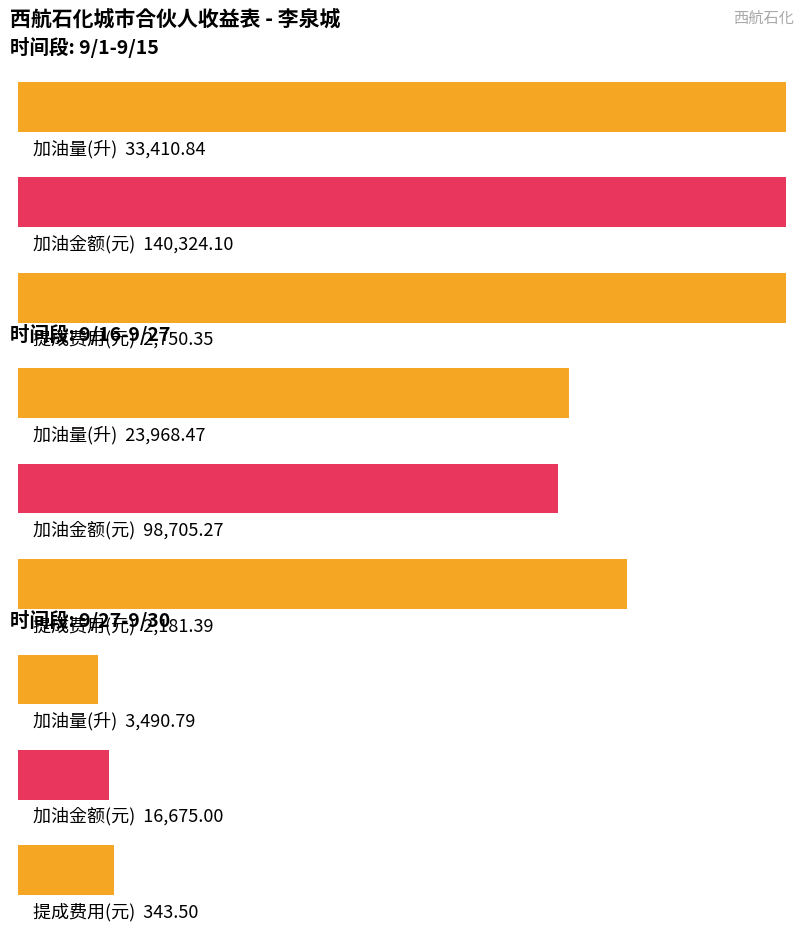

What is the difference between the highest and lowest values at 9/27-9/30?

16331.5